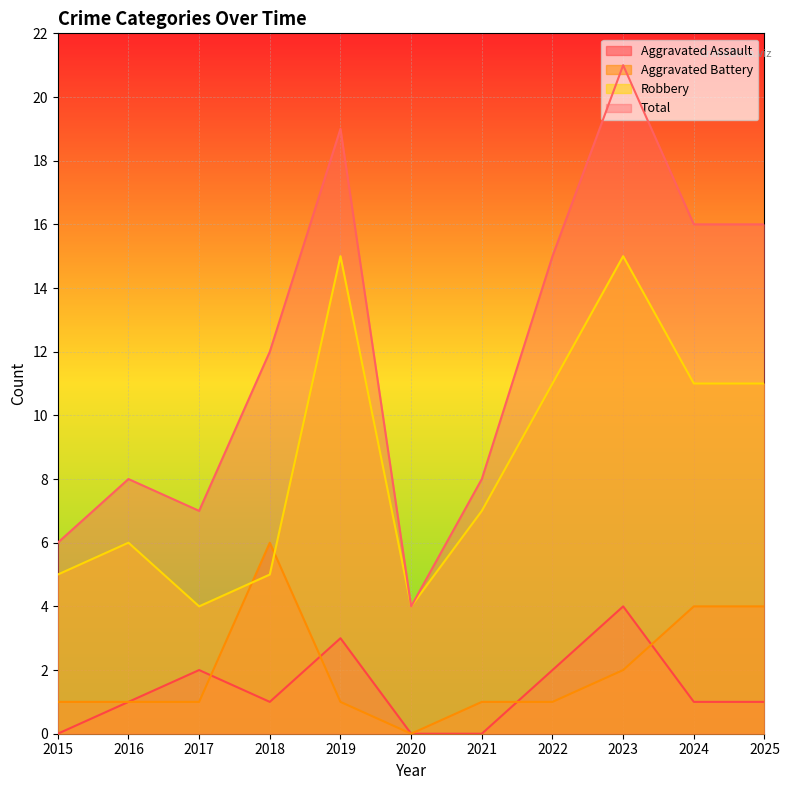

Which series has the largest range (max minus min)?

Total